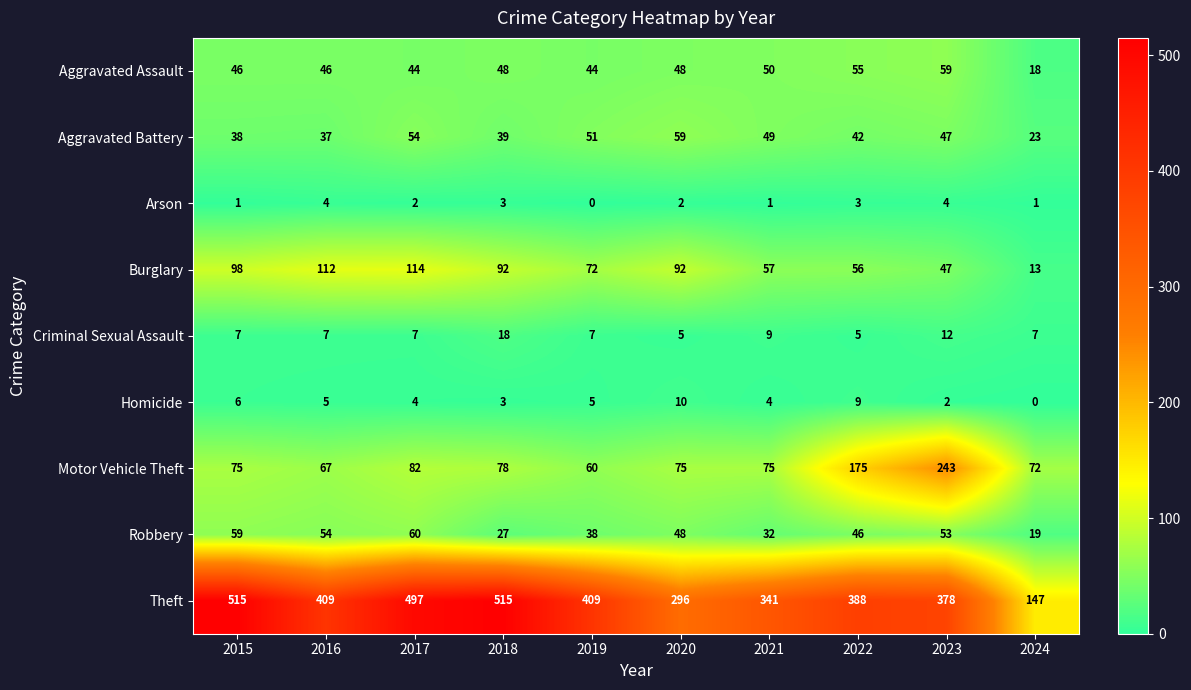

True or false: Robbery has a value of 27 at 2018.

True